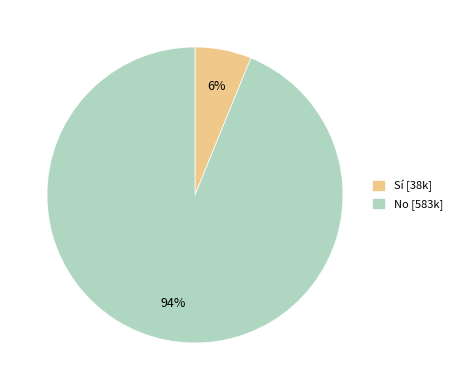

Which slice is the smallest?

Sí